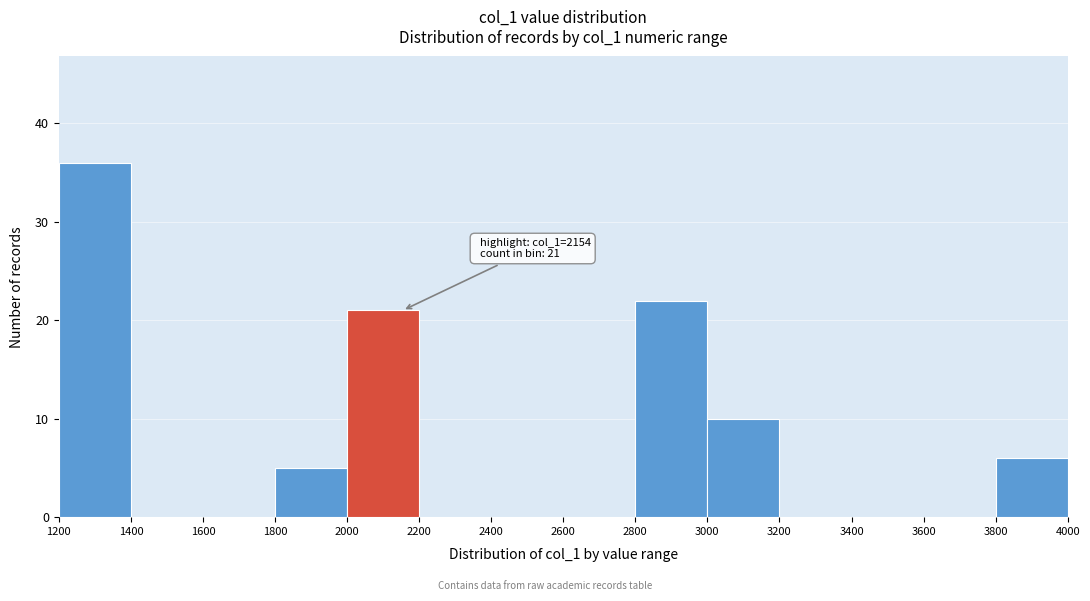

Which range on the x-axis has the tallest bar?

1200 to 1400